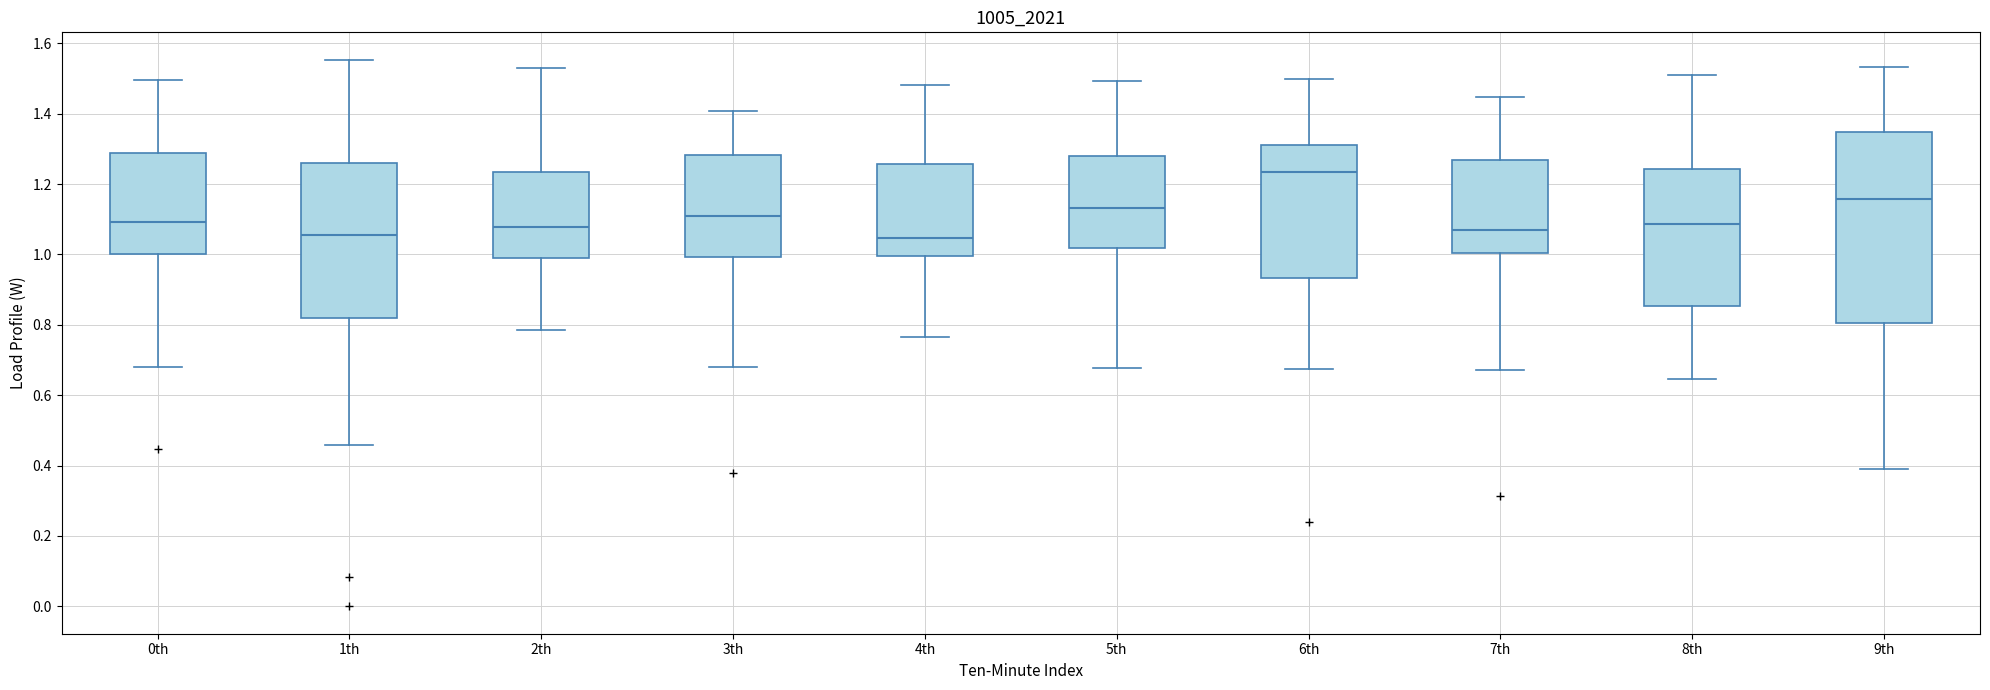

Reading left to right, transcribe this box plot: for each box, give where its median line is, the range the box spans, and where its two whiskers end, as read against the y-axis. The values are not printed on the chart, so give them approximately, as read against the axis.

0th: median 1.10, box 1.00 to 1.28, whiskers 0.68 to 1.50
1th: median 1.06, box 0.82 to 1.26, whiskers 0.46 to 1.56
2th: median 1.08, box 0.98 to 1.24, whiskers 0.78 to 1.52
3th: median 1.10, box 1.00 to 1.28, whiskers 0.68 to 1.40
4th: median 1.04, box 1.00 to 1.26, whiskers 0.76 to 1.48
5th: median 1.14, box 1.02 to 1.28, whiskers 0.68 to 1.50
6th: median 1.24, box 0.94 to 1.30, whiskers 0.68 to 1.50
7th: median 1.06, box 1.00 to 1.26, whiskers 0.68 to 1.44
8th: median 1.08, box 0.86 to 1.24, whiskers 0.64 to 1.52
9th: median 1.16, box 0.80 to 1.34, whiskers 0.40 to 1.54